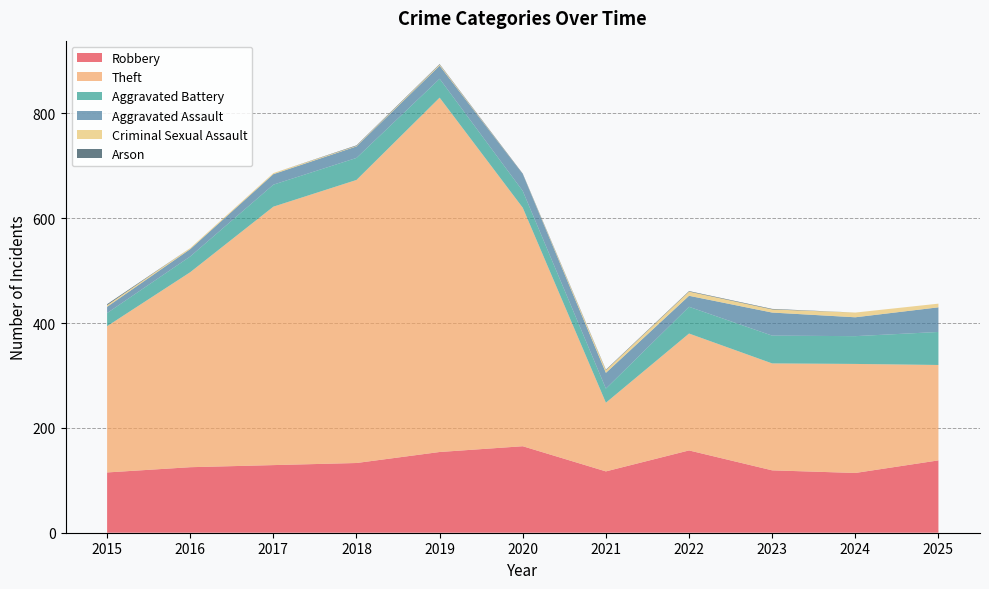

Reading right to left, list all the values displayed in this chart.

Robbery: 2025=138	2024=114	2023=119	2022=157	2021=117	2020=165	2019=154	2018=133	2017=129	2016=125	2015=115
Theft: 2025=182	2024=208	2023=204	2022=223	2021=131	2020=455	2019=676	2018=540	2017=493	2016=372	2015=279
Aggravated Battery: 2025=63	2024=53	2023=53	2022=51	2021=27	2020=32	2019=36	2018=42	2017=42	2016=30	2015=25
Aggravated Assault: 2025=47	2024=36	2023=44	2022=21	2021=30	2020=32	2019=25	2018=22	2017=20	2016=14	2015=12
Criminal Sexual Assault: 2025=7	2024=9	2023=6	2022=8	2021=5	2020=0	2019=2	2018=1	2017=2	2016=2	2015=3
Arson: 2025=0	2024=0	2023=1	2022=1	2021=1	2020=1	2019=1	2018=1	2017=0	2016=0	2015=2